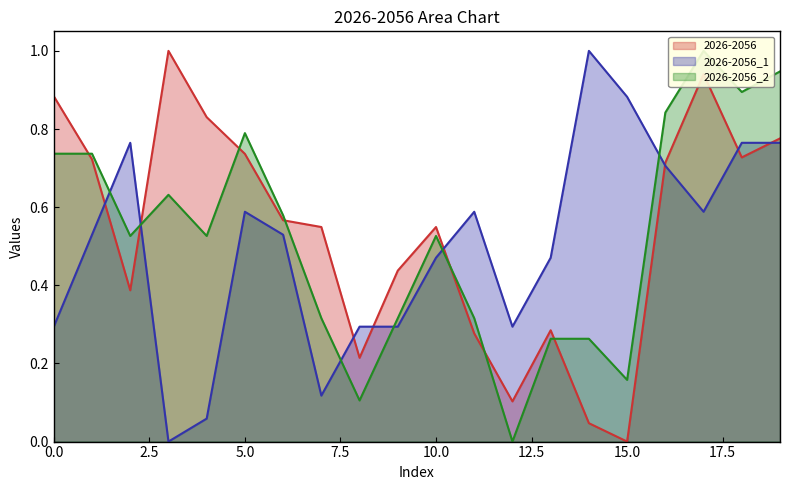

Does the chart have visible grid lines?

No